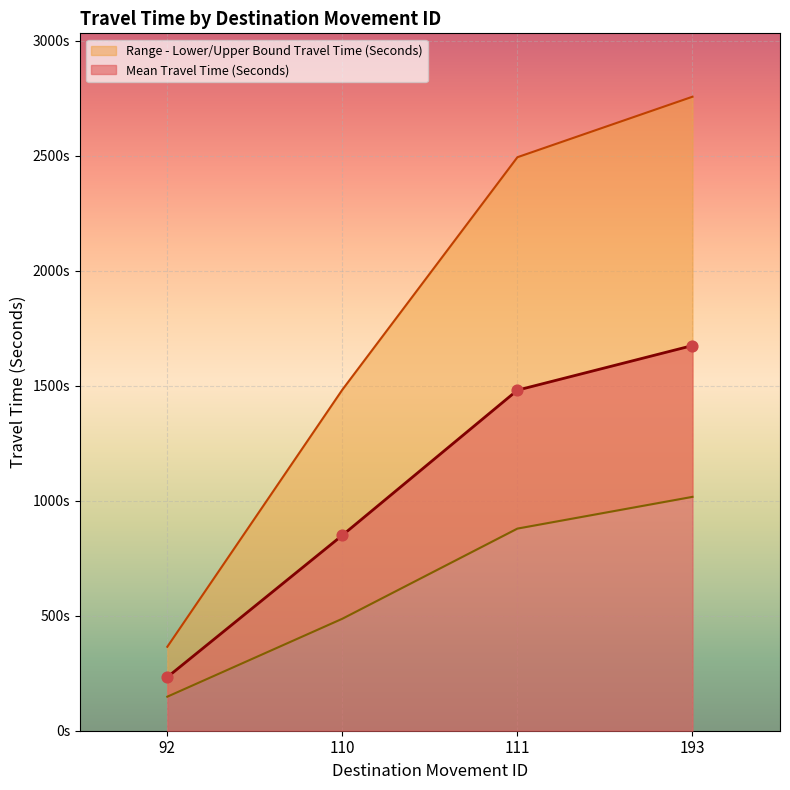

Which series reaches the maximum Y coordinate?

Range - Upper Bound Travel Time (Seconds)